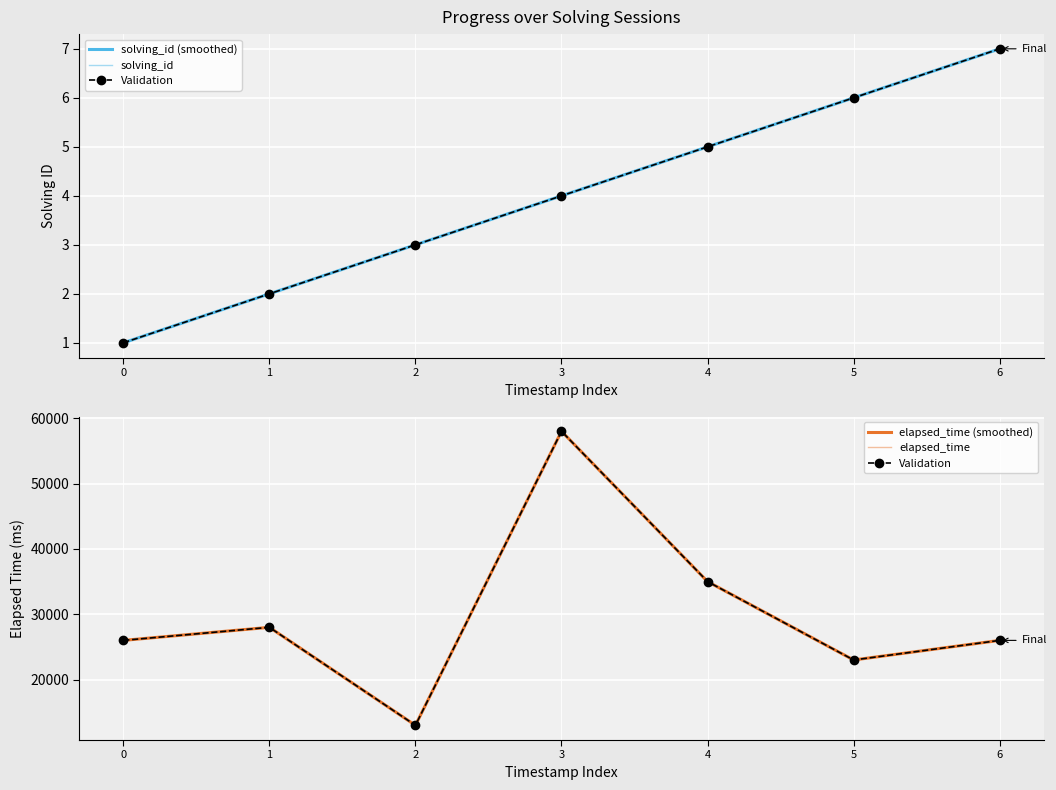

True or false: Validation and solving_id (smoothed) cross at least once.

False